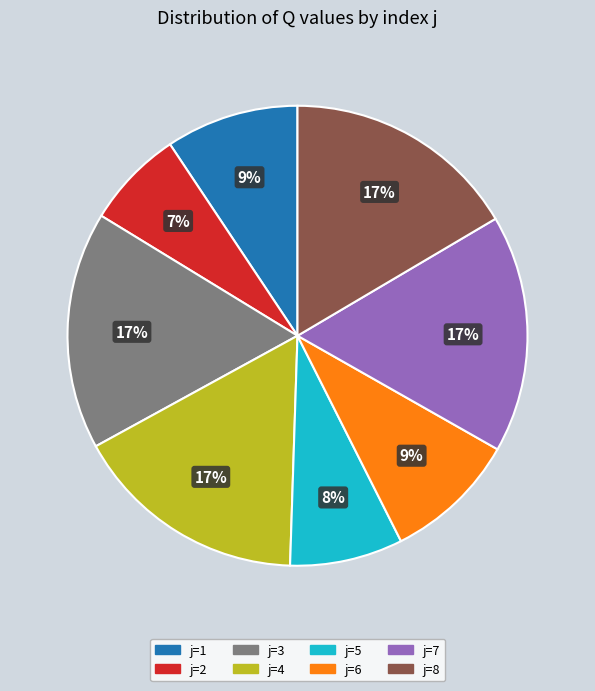

Count the number of slices in the pie.

8